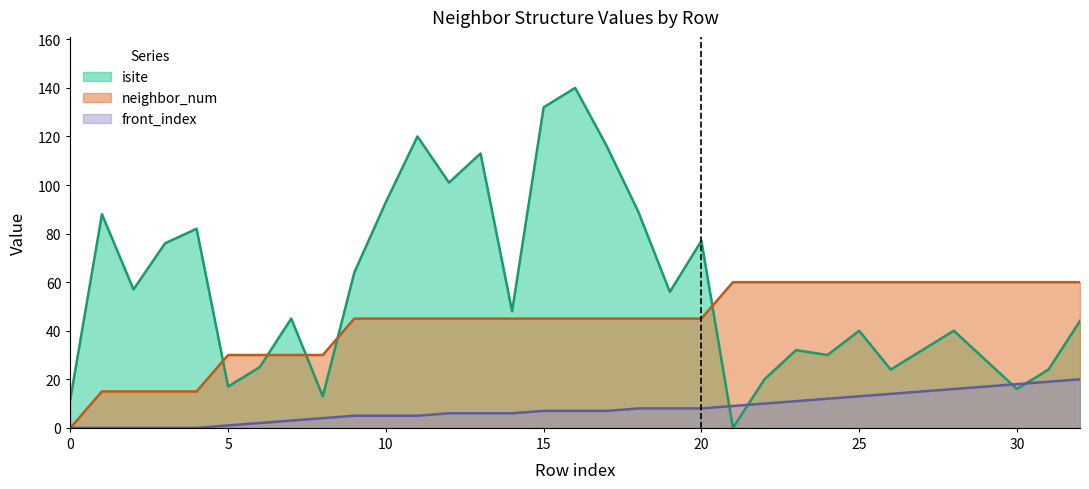

What is the difference between the neighbor_num values at 4 and 20?

30